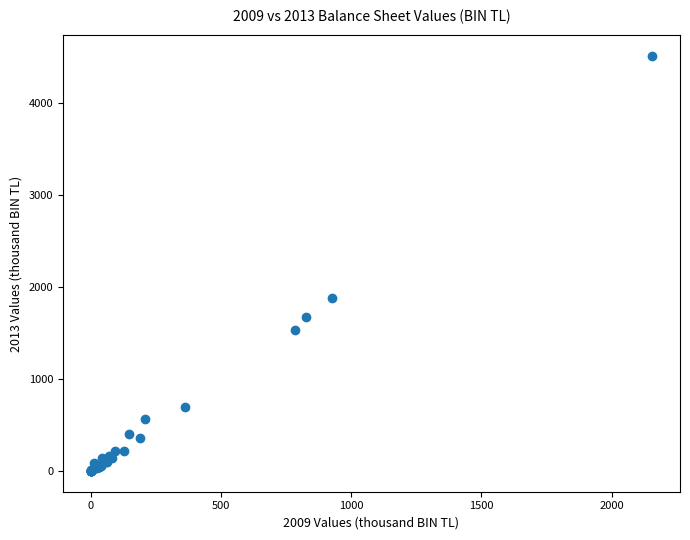

What Y value in the scatter plot is closest to 2254?

1883.1